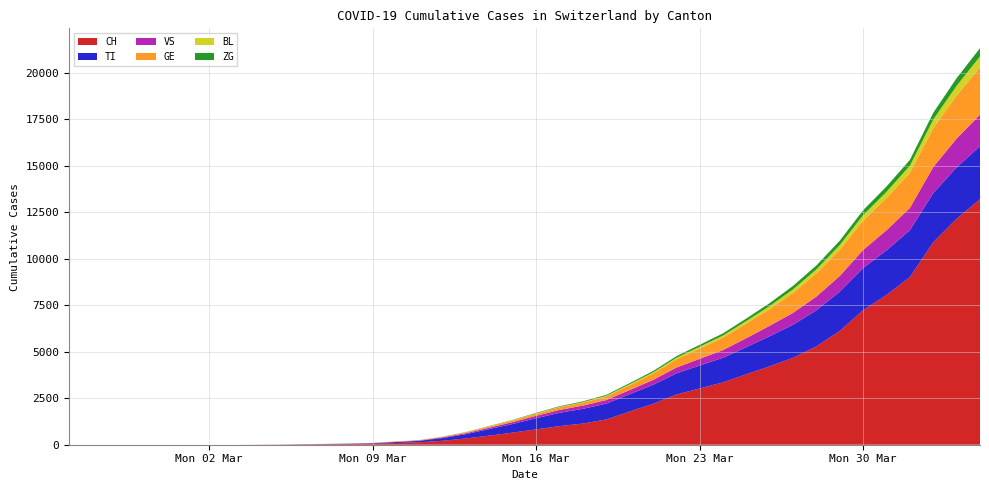

Reading right to left, transcribe all the data shown in this chart.

CH: 2020-04-04=13213	2020-04-03=12161	2020-04-02=10897	2020-04-01=9022	2020-03-31=8060	2020-03-30=7245	2020-03-29=6128	2020-03-28=5294	2020-03-27=4680	2020-03-26=4222	2020-03-25=3795	2020-03-24=3358	2020-03-23=3028	2020-03-22=2700	2020-03-21=2200	2020-03-20=1786	2020-03-19=1359	2020-03-18=1139	2020-03-17=1002	2020-03-16=827	2020-03-15=652	2020-03-14=491	2020-03-13=338	2020-03-12=214	2020-03-11=131	2020-03-10=93	2020-03-09=57	2020-03-08=37	2020-03-07=27	2020-03-06=18	2020-03-05=8	2020-03-04=4	2020-03-03=0	2020-03-02=0	2020-03-01=0	2020-02-29=0	2020-02-28=0	2020-02-27=0	2020-02-26=0	2020-02-25=0
TI: 2020-04-04=2850	2020-04-03=2760	2020-04-02=2644	2020-04-01=2523	2020-03-31=2401	2020-03-30=2261	2020-03-29=2108	2020-03-28=1941	2020-03-27=1779	2020-03-26=1617	2020-03-25=1457	2020-03-24=1321	2020-03-23=1235	2020-03-22=1134	2020-03-21=1020	2020-03-20=926	2020-03-19=852	2020-03-18=792	2020-03-17=715	2020-03-16=601	2020-03-15=467	2020-03-14=353	2020-03-13=233	2020-03-12=148	2020-03-11=79	2020-03-10=52	2020-03-09=26	2020-03-08=14	2020-03-07=10	2020-03-06=7	2020-03-05=3	2020-03-04=1	2020-03-03=0	2020-03-02=0	2020-03-01=0	2020-02-29=0	2020-02-28=0	2020-02-27=0	2020-02-26=0	2020-02-25=0
VS: 2020-04-04=1696	2020-04-03=1554	2020-04-02=1403	2020-04-01=1199	2020-03-31=1080	2020-03-30=978	2020-03-29=847	2020-03-28=739	2020-03-27=640	2020-03-26=562	2020-03-25=484	2020-03-24=412	2020-03-23=358	2020-03-22=314	2020-03-21=264	2020-03-20=228	2020-03-19=193	2020-03-18=175	2020-03-17=154	2020-03-16=129	2020-03-15=101	2020-03-14=77	2020-03-13=52	2020-03-12=36	2020-03-11=20	2020-03-10=14	2020-03-09=8	2020-03-08=5	2020-03-07=3	2020-03-06=2	2020-03-05=1	2020-03-04=0	2020-03-03=0	2020-03-02=0	2020-03-01=0	2020-02-29=0	2020-02-28=0	2020-02-27=0	2020-02-26=0	2020-02-25=0
GE: 2020-04-04=2555	2020-04-03=2318	2020-04-02=2090	2020-04-01=1887	2020-03-31=1733	2020-03-30=1579	2020-03-29=1412	2020-03-28=1247	2020-03-27=1076	2020-03-26=901	2020-03-25=786	2020-03-24=671	2020-03-23=556	2020-03-22=446	2020-03-21=342	2020-03-20=265	2020-03-19=191	2020-03-18=158	2020-03-17=142	2020-03-16=113	2020-03-15=84	2020-03-14=63	2020-03-13=45	2020-03-12=28	2020-03-11=18	2020-03-10=13	2020-03-09=8	2020-03-08=6	2020-03-07=5	2020-03-06=3	2020-03-05=1	2020-03-04=1	2020-03-03=0	2020-03-02=0	2020-03-01=0	2020-02-29=0	2020-02-28=0	2020-02-27=0	2020-02-26=0	2020-02-25=0
BL: 2020-04-04=578	2020-04-03=523	2020-04-02=462	2020-04-01=385	2020-03-31=336	2020-03-30=296	2020-03-29=253	2020-03-28=218	2020-03-27=189	2020-03-26=162	2020-03-25=138	2020-03-24=116	2020-03-23=97	2020-03-22=80	2020-03-21=62	2020-03-20=48	2020-03-19=35	2020-03-18=30	2020-03-17=26	2020-03-16=22	2020-03-15=18	2020-03-14=14	2020-03-13=10	2020-03-12=7	2020-03-11=4	2020-03-10=3	2020-03-09=2	2020-03-08=1	2020-03-07=1	2020-03-06=1	2020-03-05=0	2020-03-04=0	2020-03-03=0	2020-03-02=0	2020-03-01=0	2020-02-29=0	2020-02-28=0	2020-02-27=0	2020-02-26=0	2020-02-25=0
ZG: 2020-04-04=446	2020-04-03=409	2020-04-02=367	2020-04-01=313	2020-03-31=287	2020-03-30=262	2020-03-29=238	2020-03-28=212	2020-03-27=187	2020-03-26=161	2020-03-25=135	2020-03-24=116	2020-03-23=101	2020-03-22=87	2020-03-21=75	2020-03-20=62	2020-03-19=51	2020-03-18=42	2020-03-17=33	2020-03-16=25	2020-03-15=18	2020-03-14=13	2020-03-13=9	2020-03-12=6	2020-03-11=3	2020-03-10=2	2020-03-09=1	2020-03-08=1	2020-03-07=1	2020-03-06=0	2020-03-05=0	2020-03-04=0	2020-03-03=0	2020-03-02=0	2020-03-01=0	2020-02-29=0	2020-02-28=0	2020-02-27=0	2020-02-26=0	2020-02-25=0